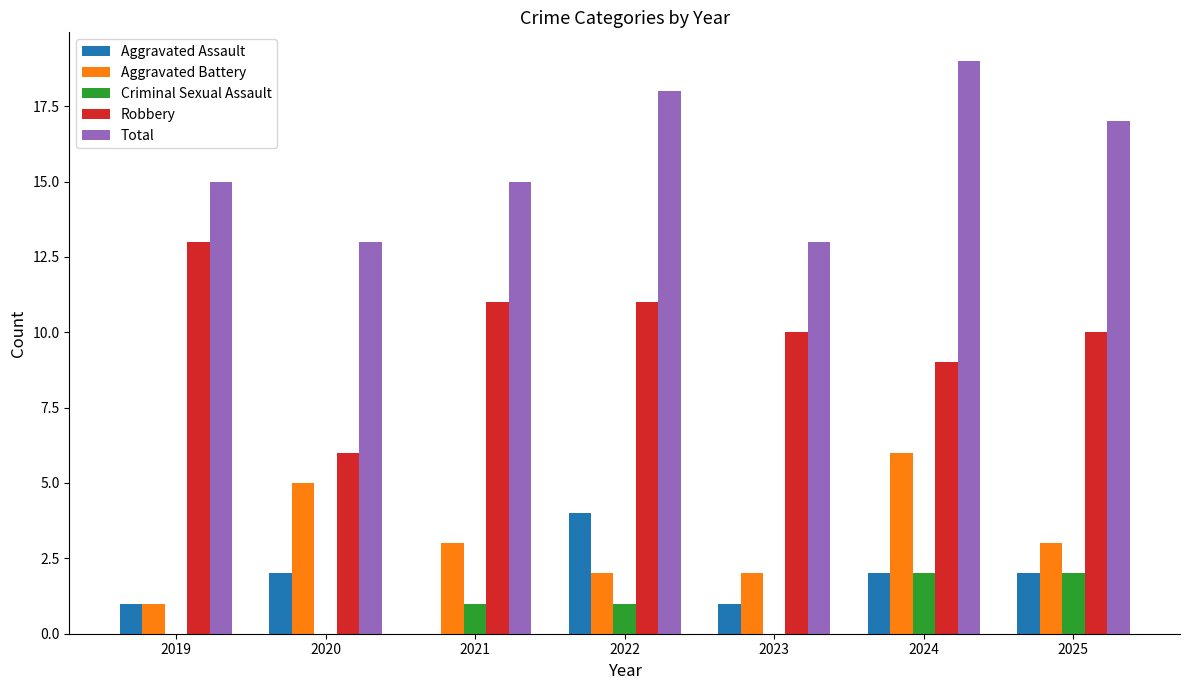

Reading left to right, extract all data points from this chart.

Aggravated Assault: 2019=1	2020=2	2021=0	2022=4	2023=1	2024=2	2025=2
Aggravated Battery: 2019=1	2020=5	2021=3	2022=2	2023=2	2024=6	2025=3
Criminal Sexual Assault: 2019=0	2020=0	2021=1	2022=1	2023=0	2024=2	2025=2
Robbery: 2019=13	2020=6	2021=11	2022=11	2023=10	2024=9	2025=10
Total: 2019=15	2020=13	2021=15	2022=18	2023=13	2024=19	2025=17